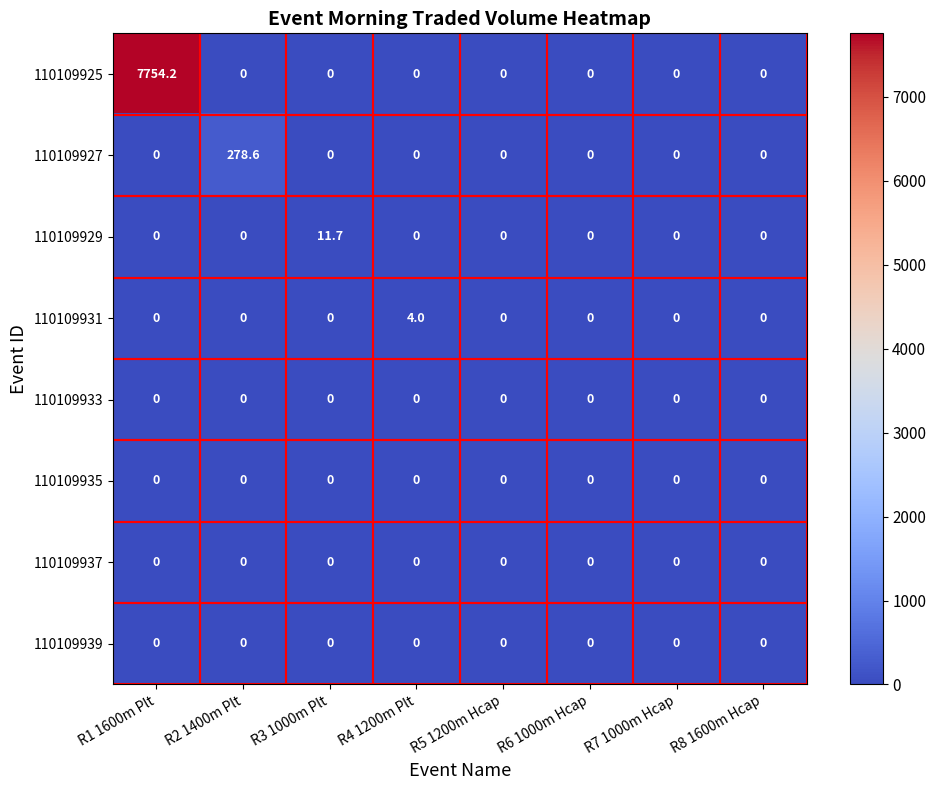

What is the greatest value displayed?

7754.2